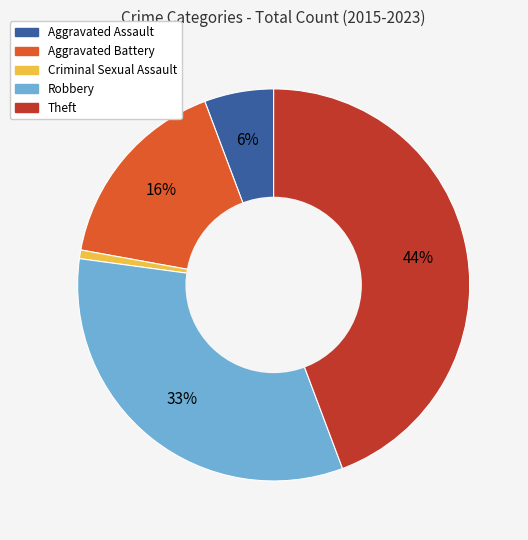

Is there any slice that represents more than half of the pie?

No